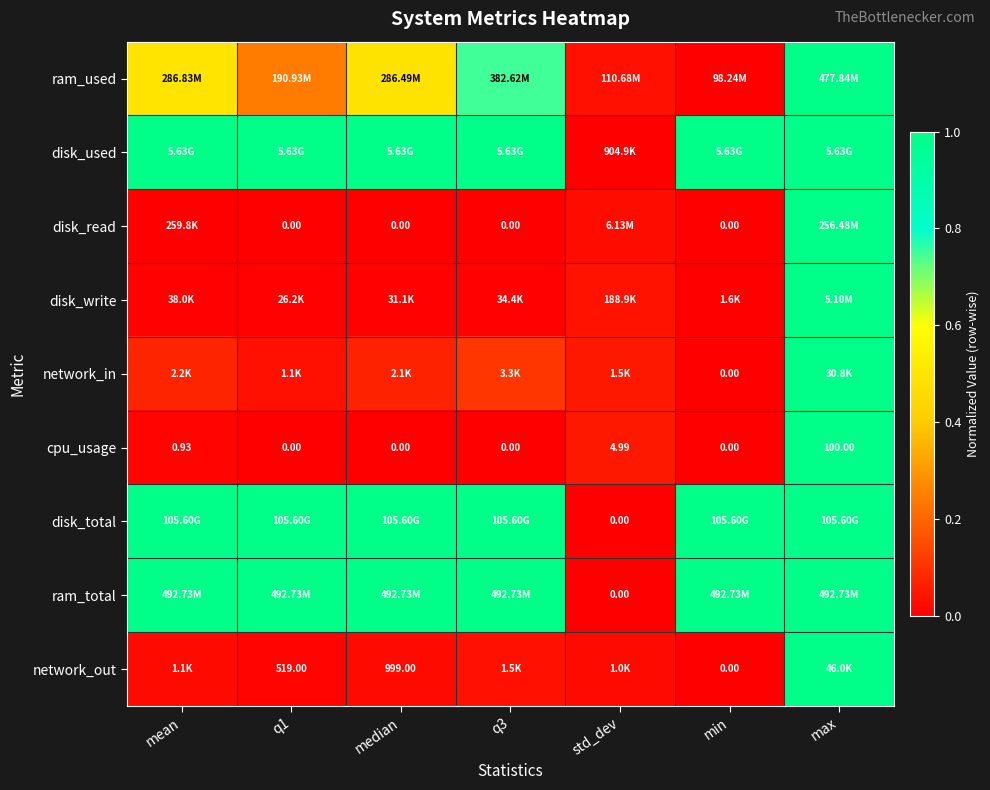

Is it true that disk_total equals 1.4 at mean?

False